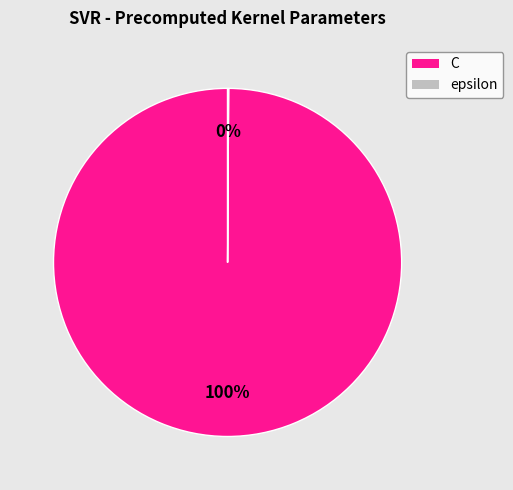

Which slice represents more than half of the pie?

C